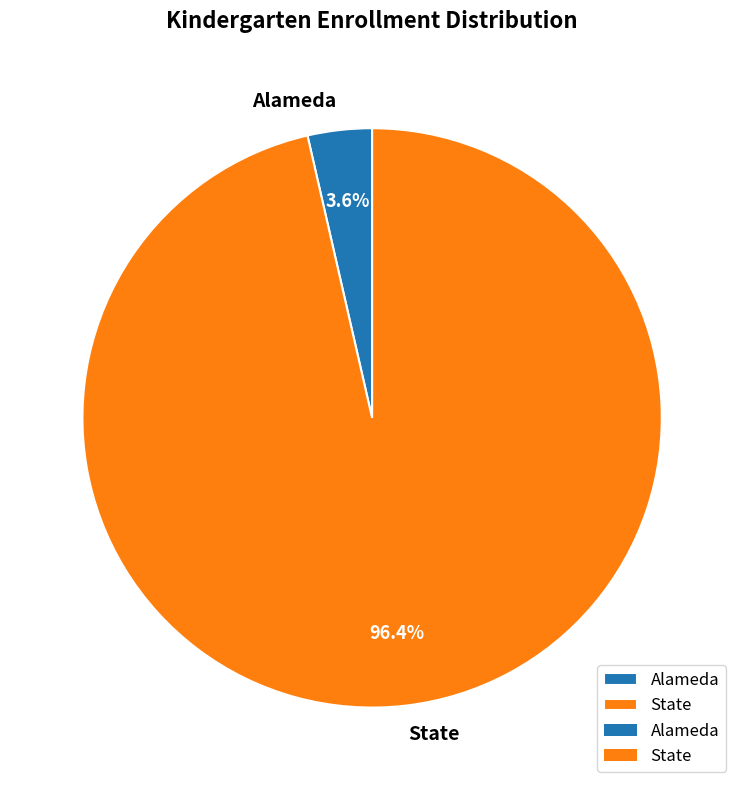

Is there a majority slice in this chart?

Yes